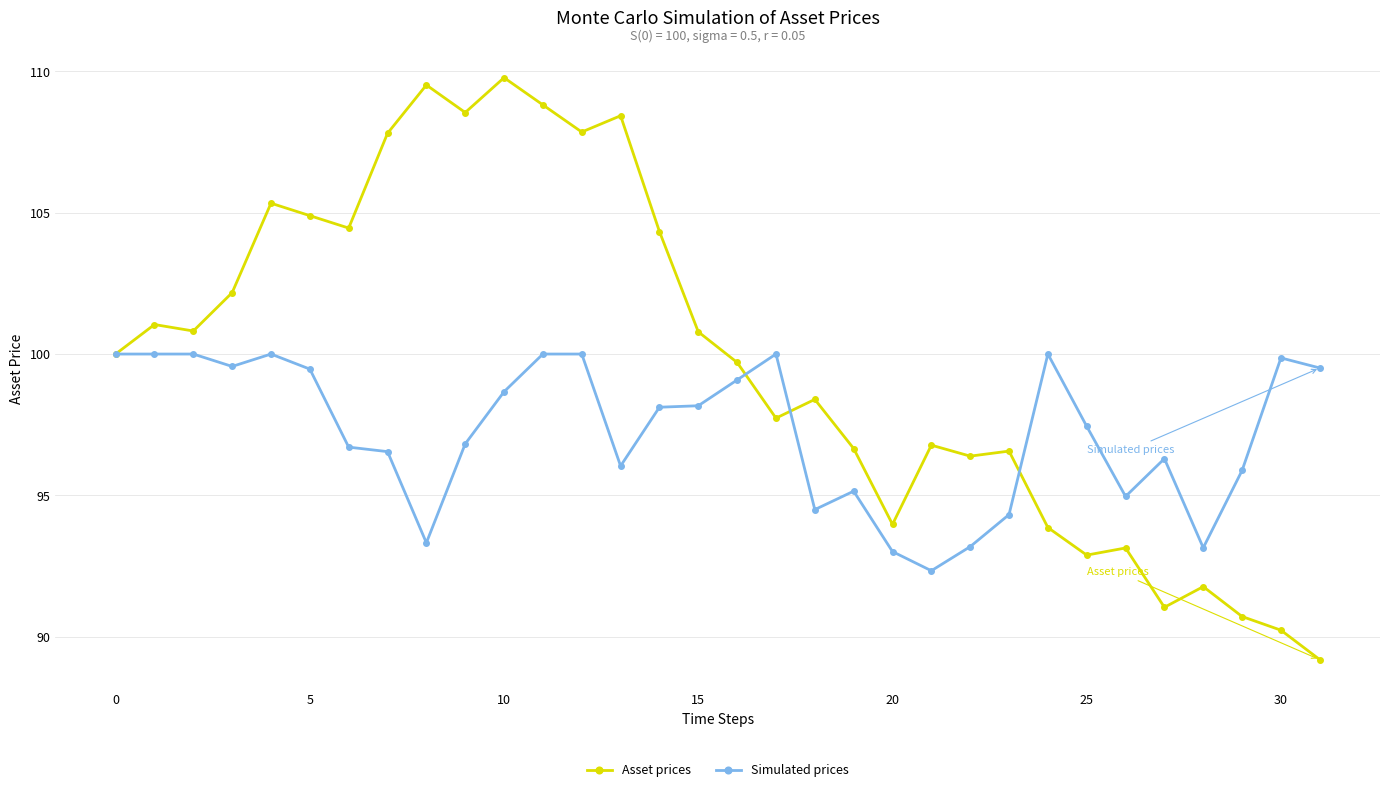

Which series has the largest total across all categories?

Asset prices